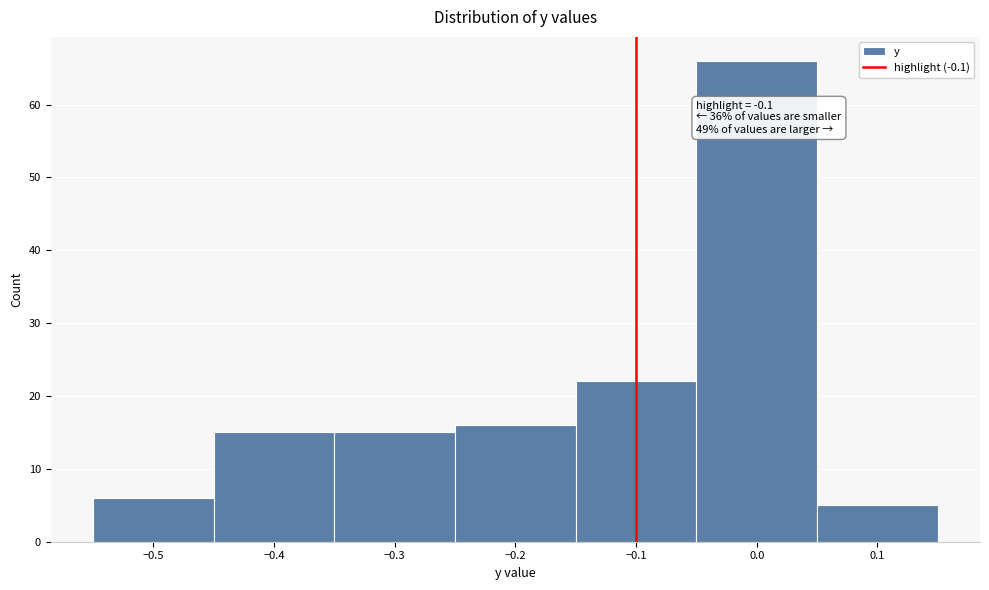

Over which range of the x-axis is the bar tallest?

-0.05 to 0.05